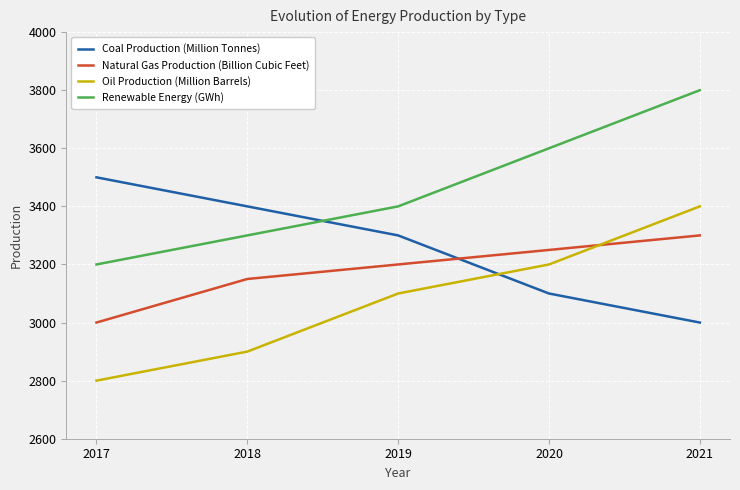

True or false: Coal Production (Million Tonnes) has more than 0 interior local peaks.

False